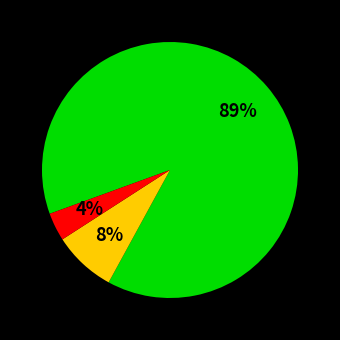

Is there a majority slice in this chart?

Yes